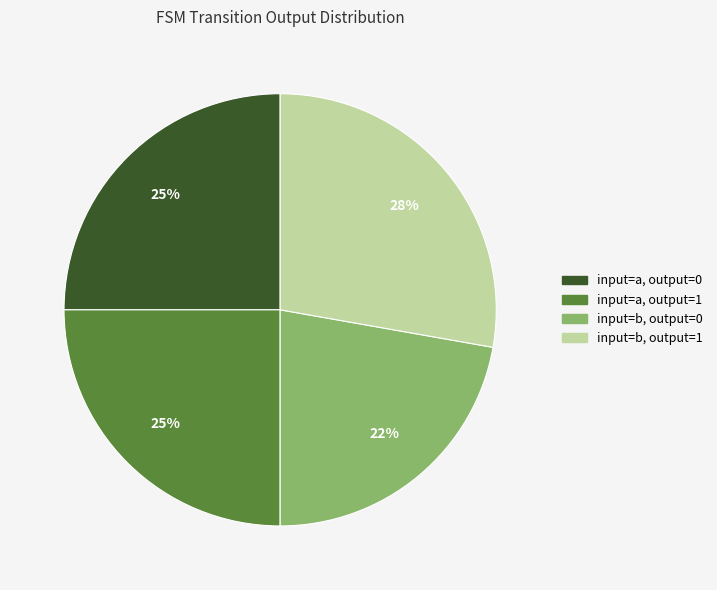

To the nearest percent, what is the difference between the largest and smallest slice percentages?

6%